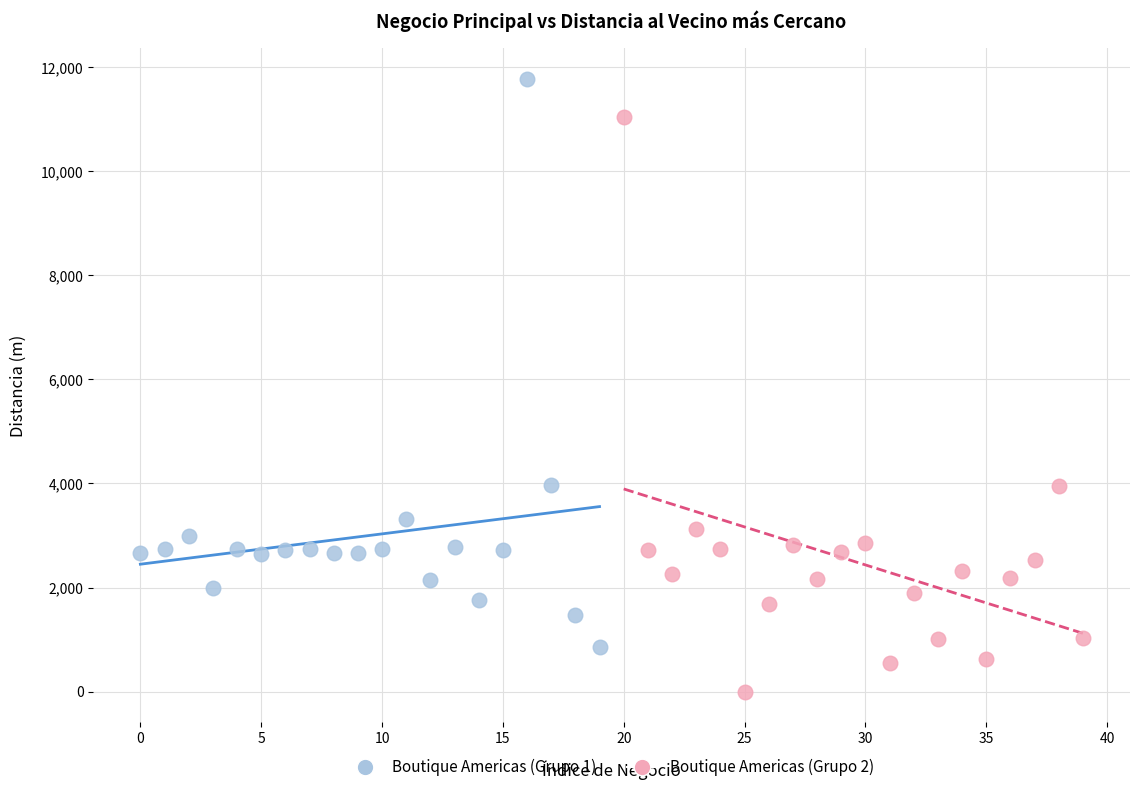

Which series has the largest Y range (max minus min)?

Boutique Americas (Grupo 2)